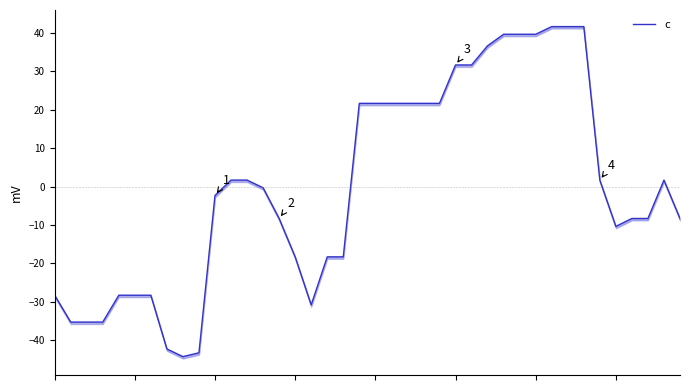

What is the value of the 8th point from the left?

-42.3